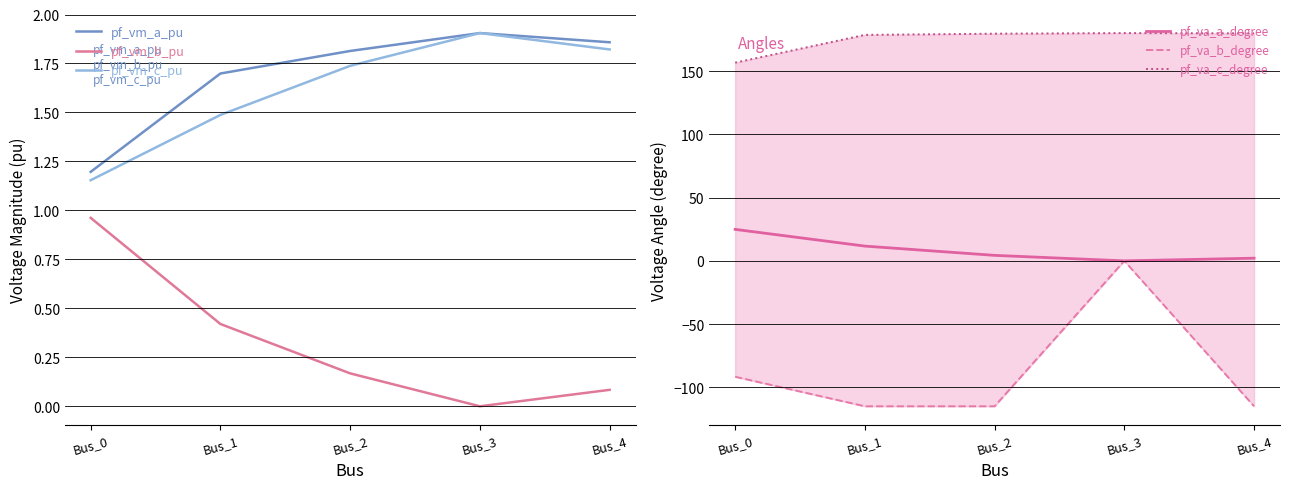

At how many categories does at least one series exceed 6?

5